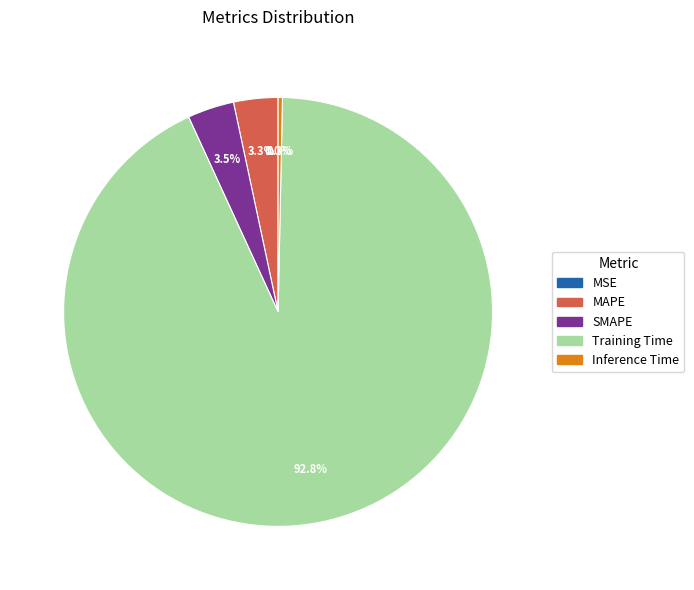

Is the sum of SMAPE and Inference Time greater than half?

No